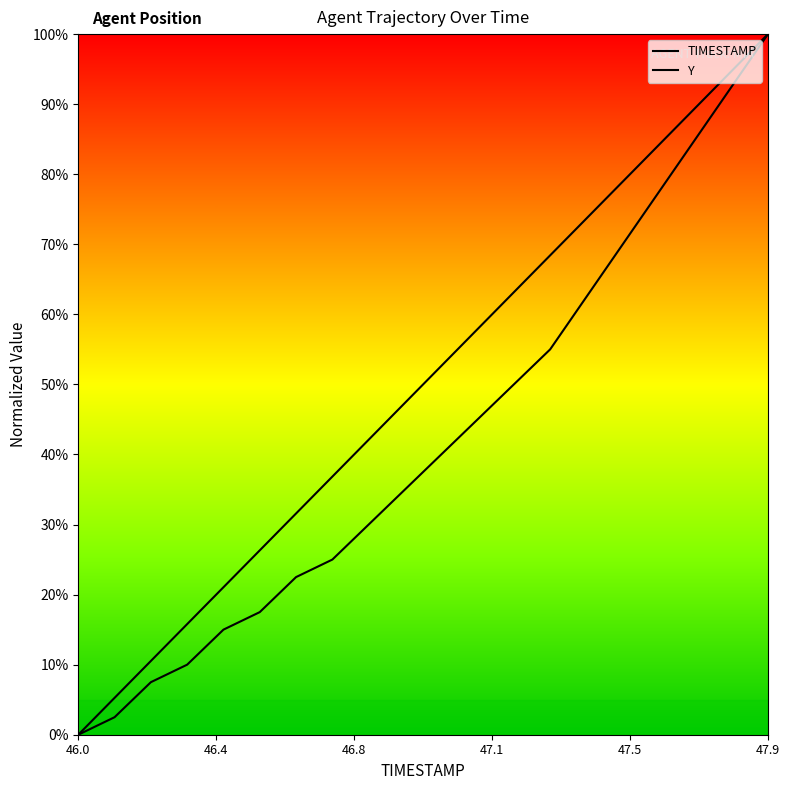

Is the value of Y at 14 greater than the value of TIMESTAMP at 8?

Yes